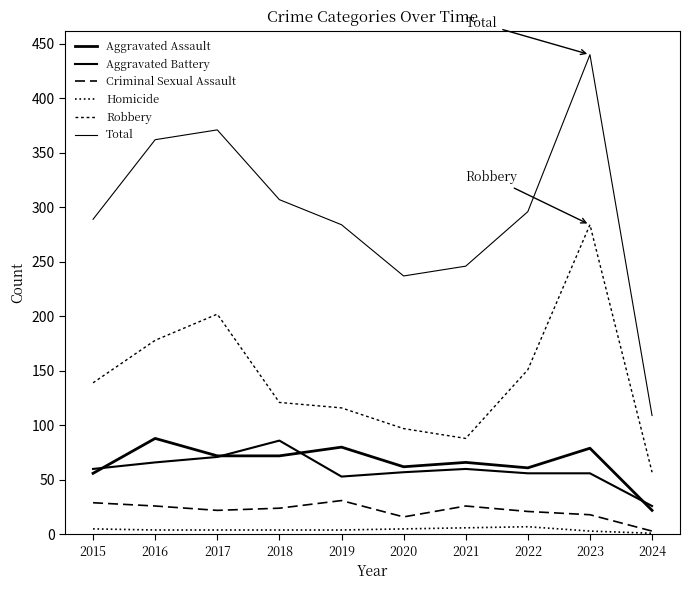

Is this an area chart (filled region under the line)?

No